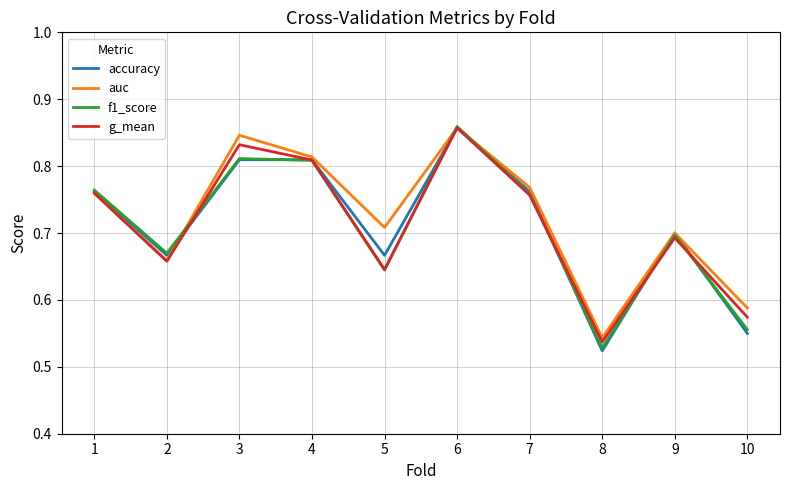

The f1_score series shows 1.2 at 2. True or false?

False